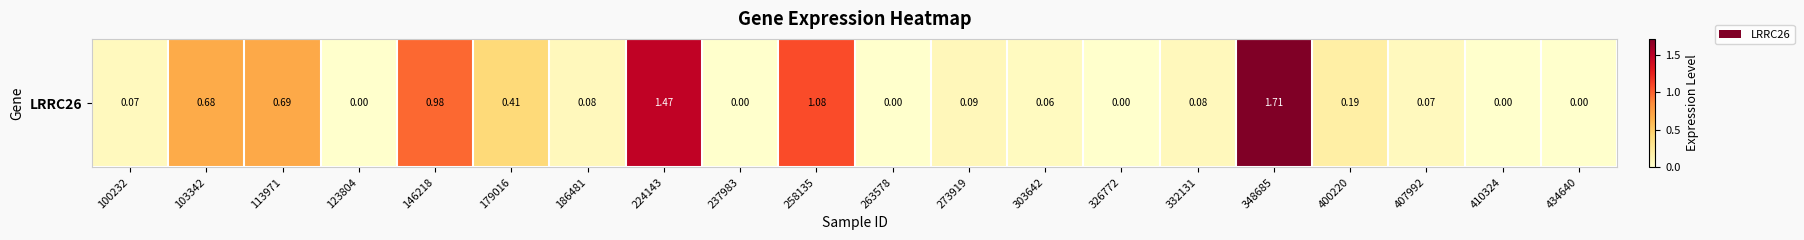

True or false: the data shows 0.0 at 123804.

True